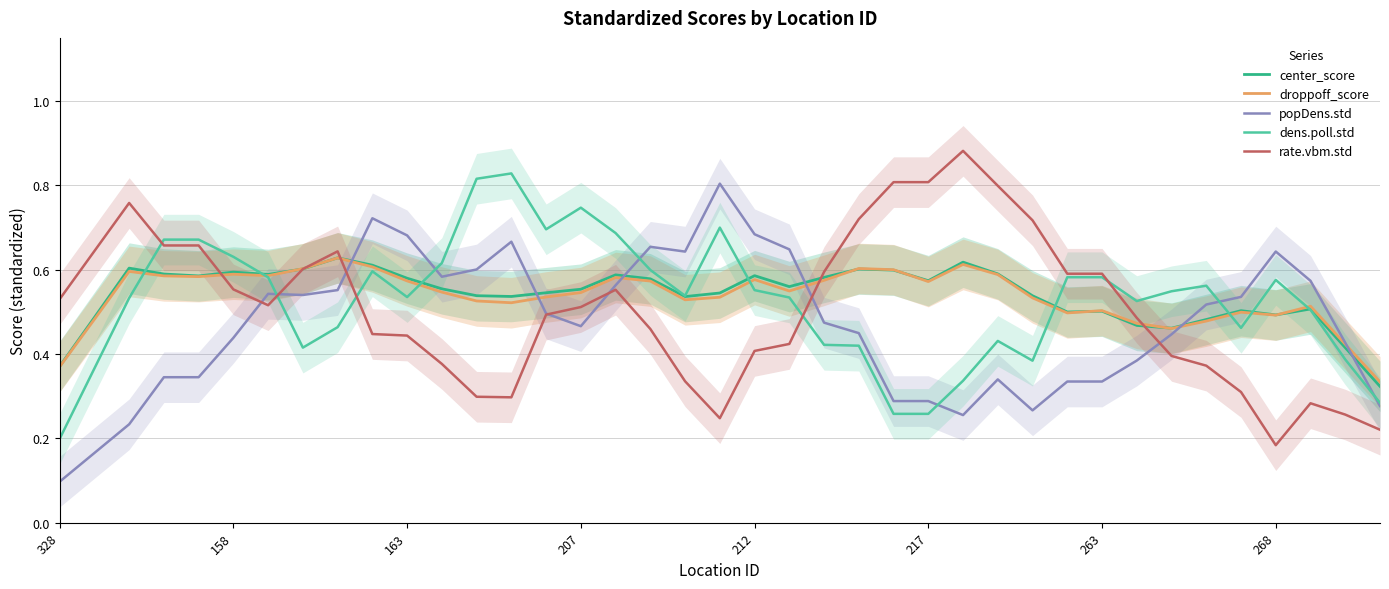

How many series are shown in this chart?

5